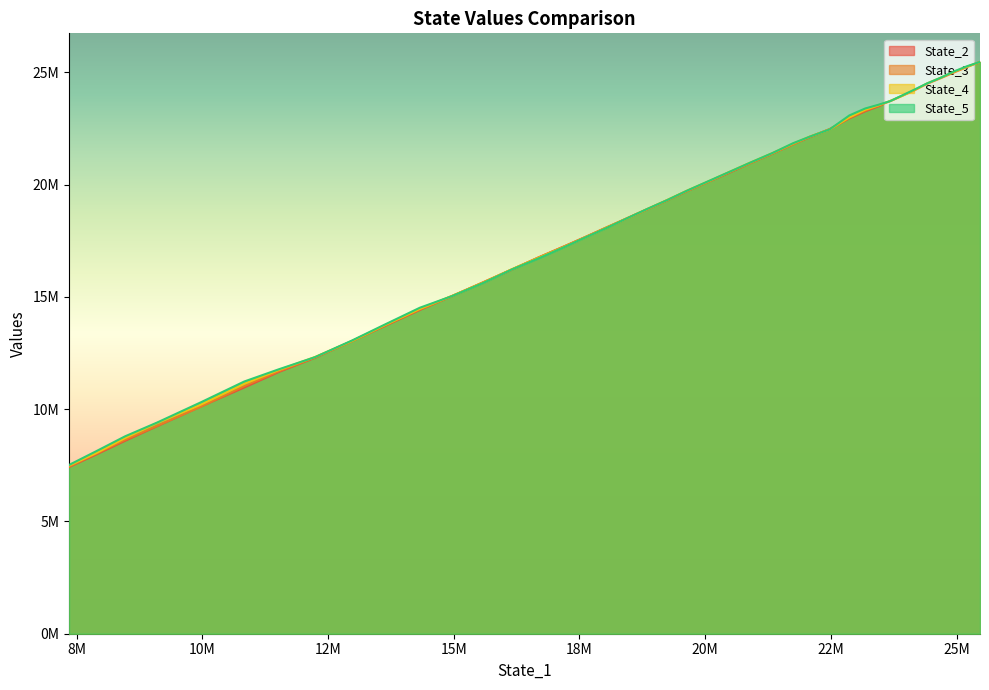

The value of State_5 at 10 is 14347990.6. True or false?

False